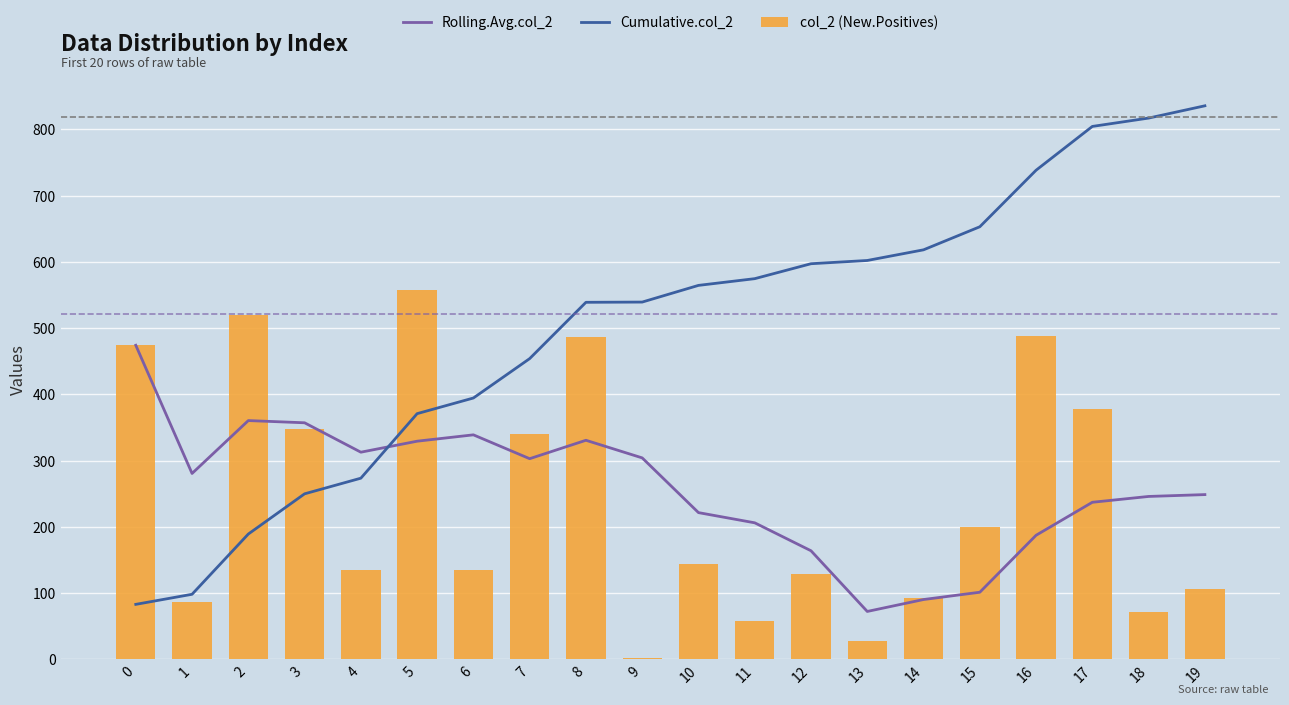

What is the difference between the maximum and minimum values in the Rolling.Avg.col_2 series?

401.8